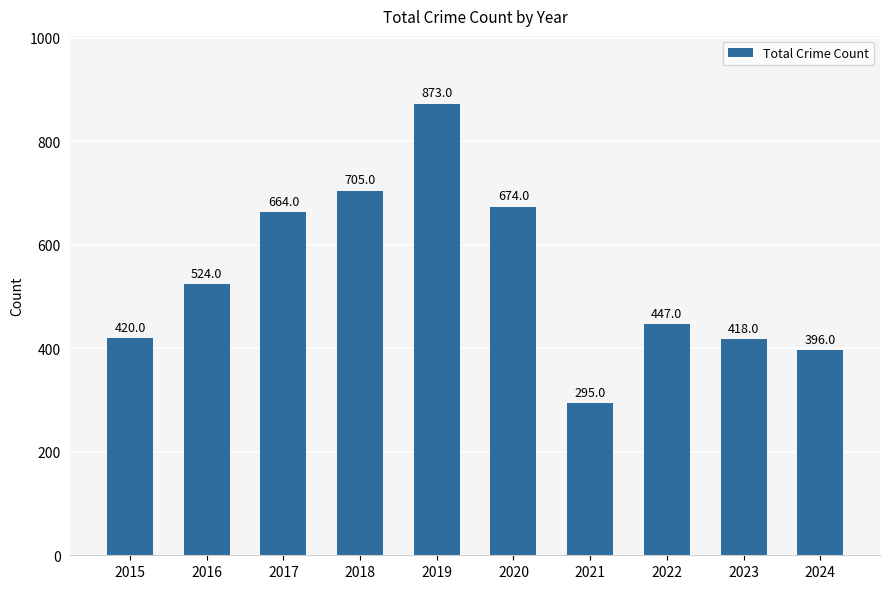

How many categories are shown in the chart?

10